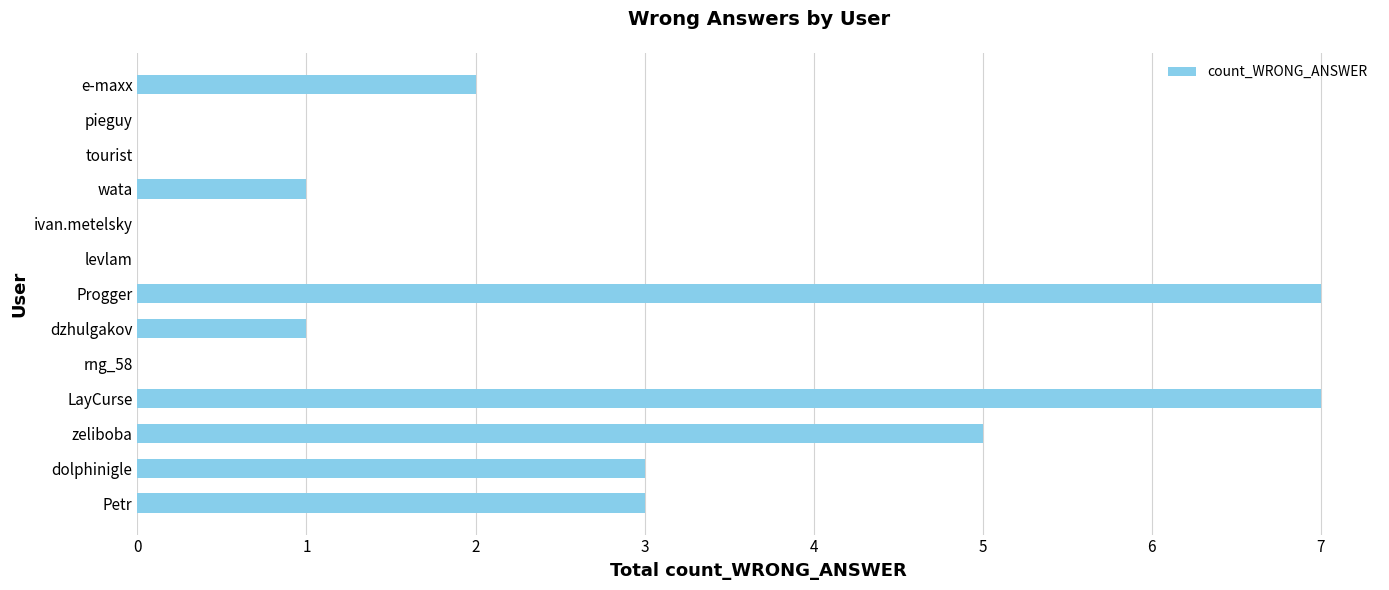

Are the bars horizontal?

Yes